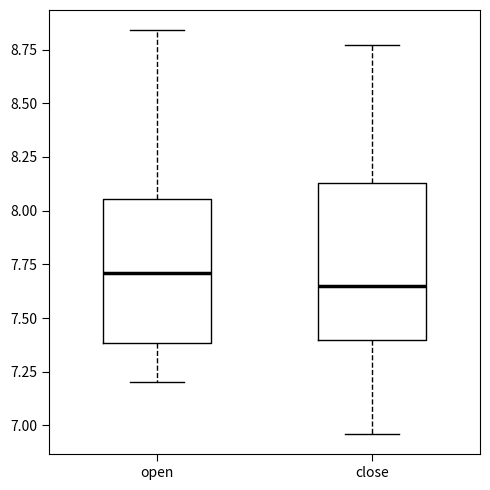

Which box's median line is the highest?

open